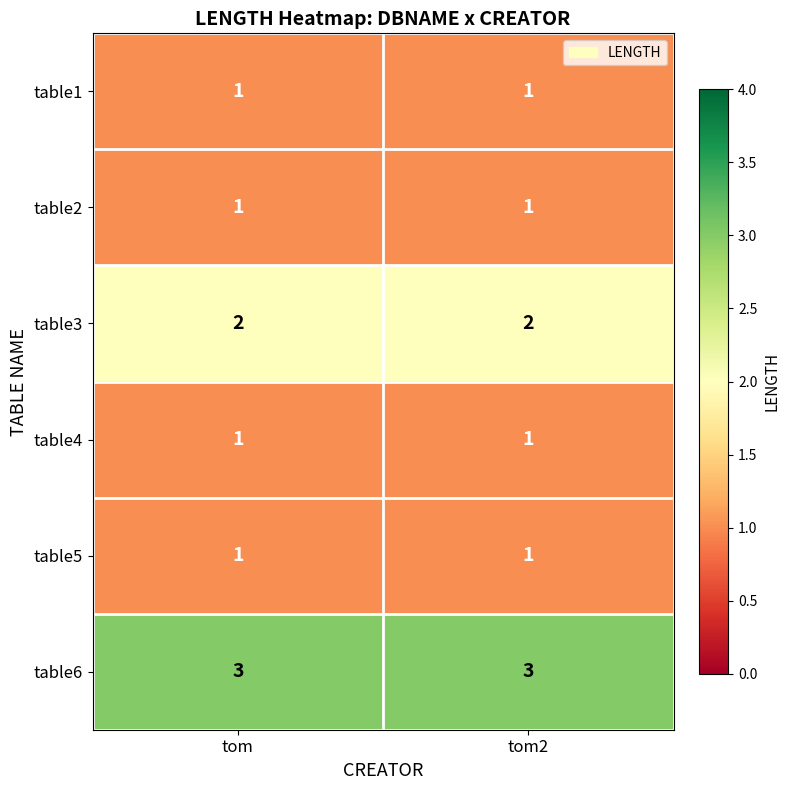

Is it true that table1 equals 1 at tom?

True